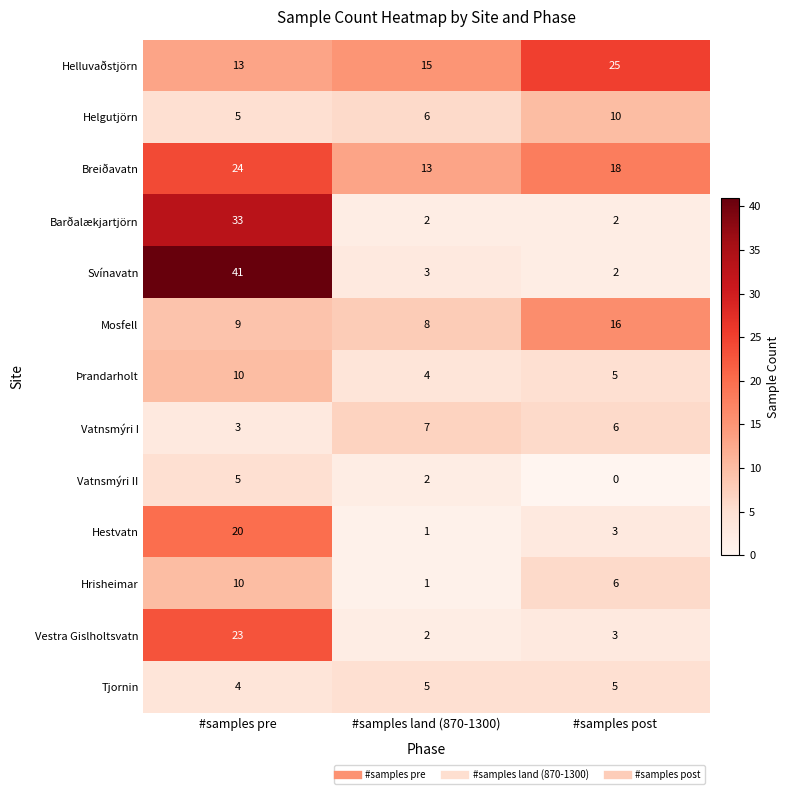

At which category is the sum across all series the highest?

#samples pre